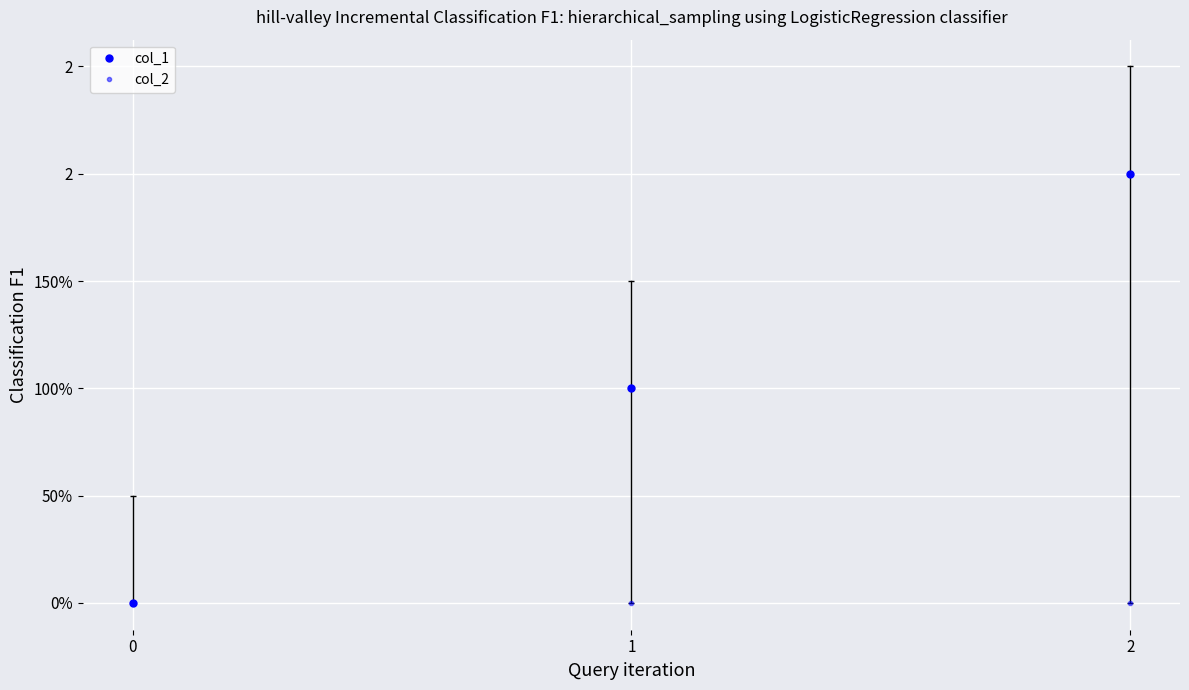

The value of col_1 at 2 is 3. True or false?

False